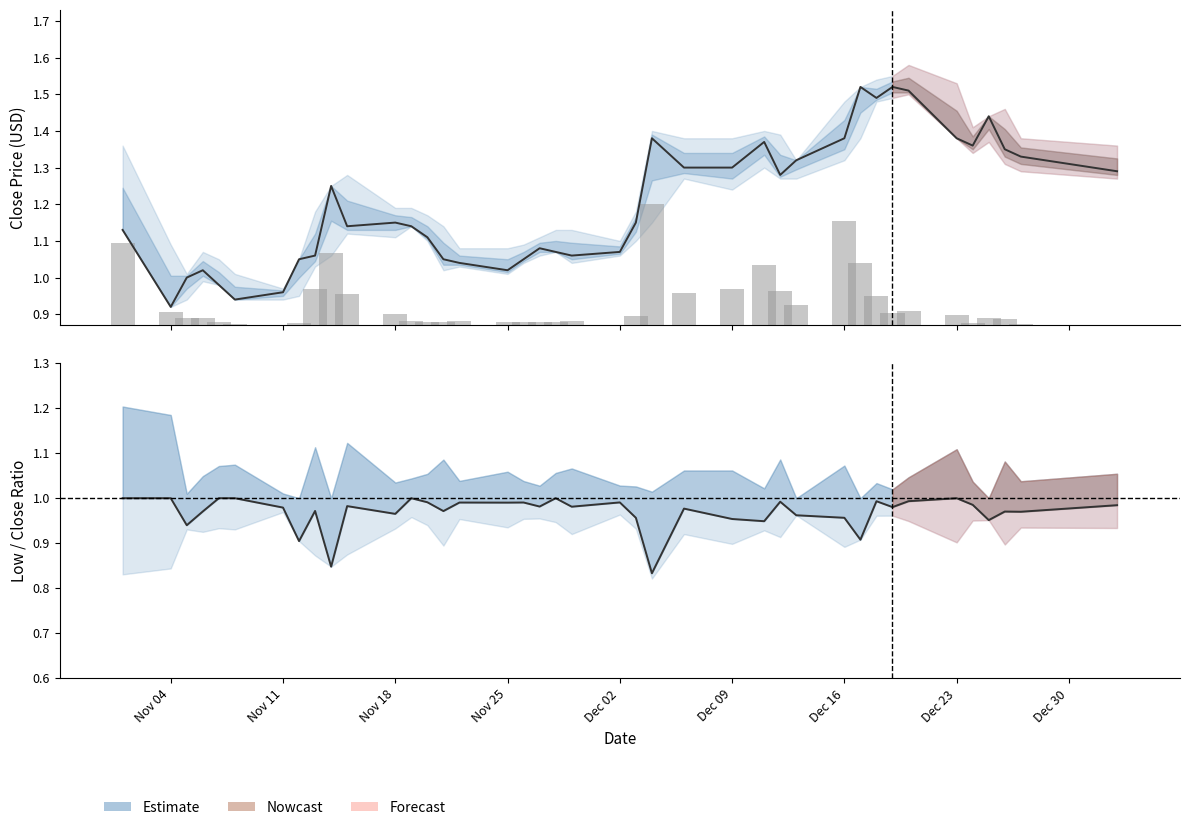

Is the value of Low/Close at 39 greater than the value of Close at 35?

No